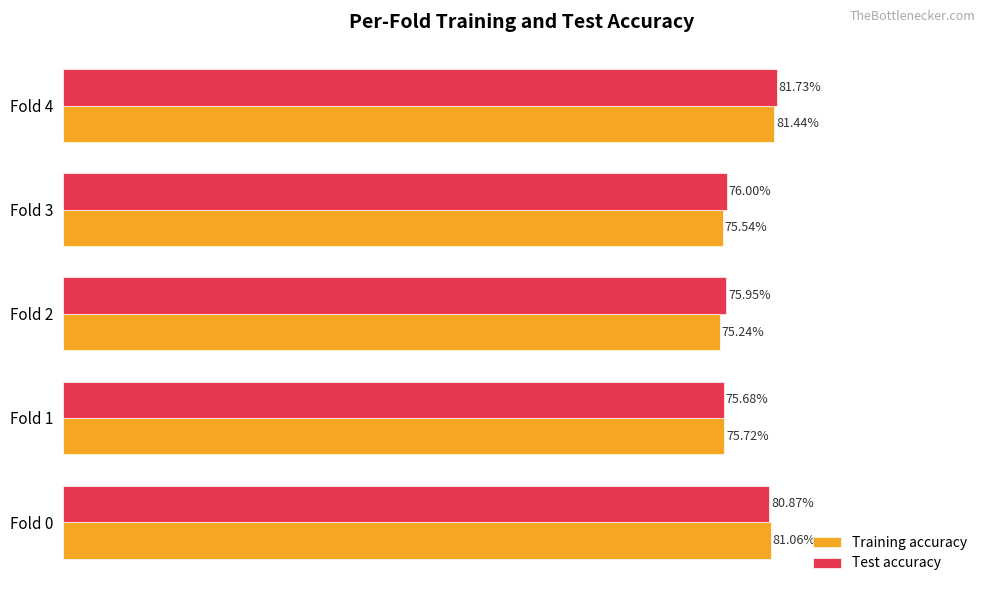

What are all the series names shown in the legend?

Training accuracy, Test accuracy